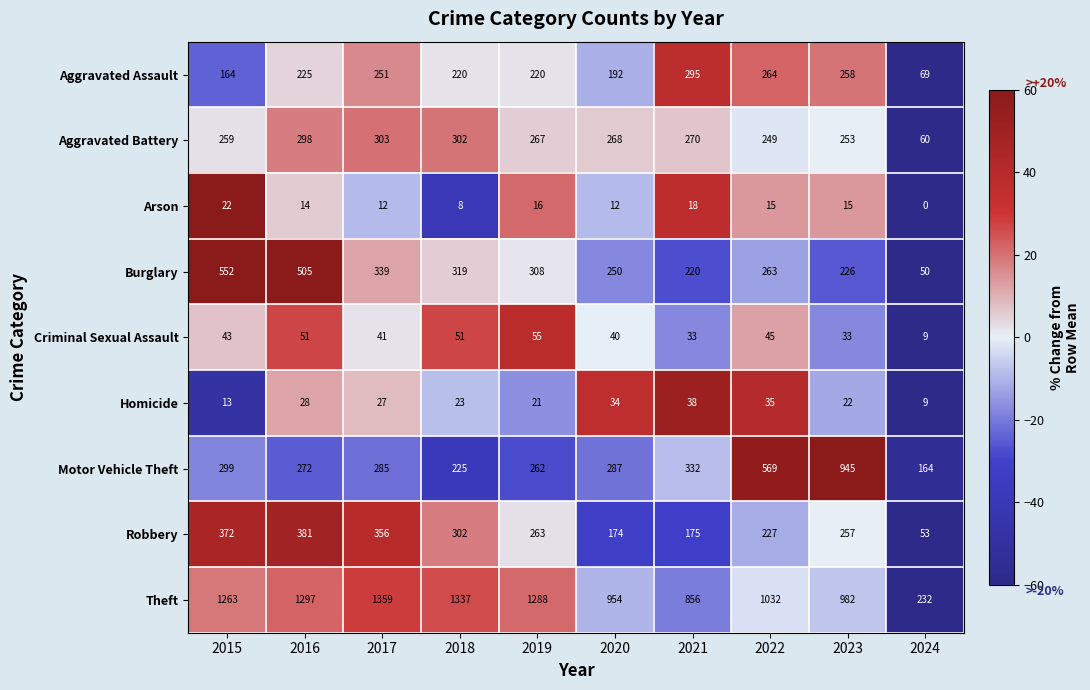

At which label does Burglary first exceed 308?

2015